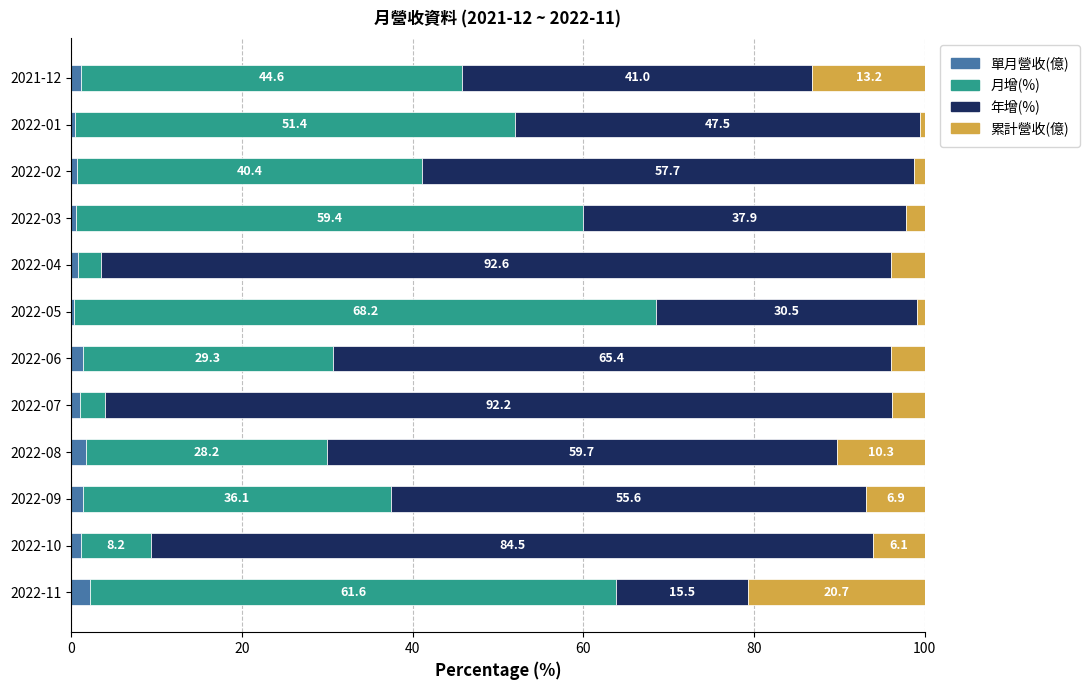

What is the total value across all series at 2021-12?

100.0